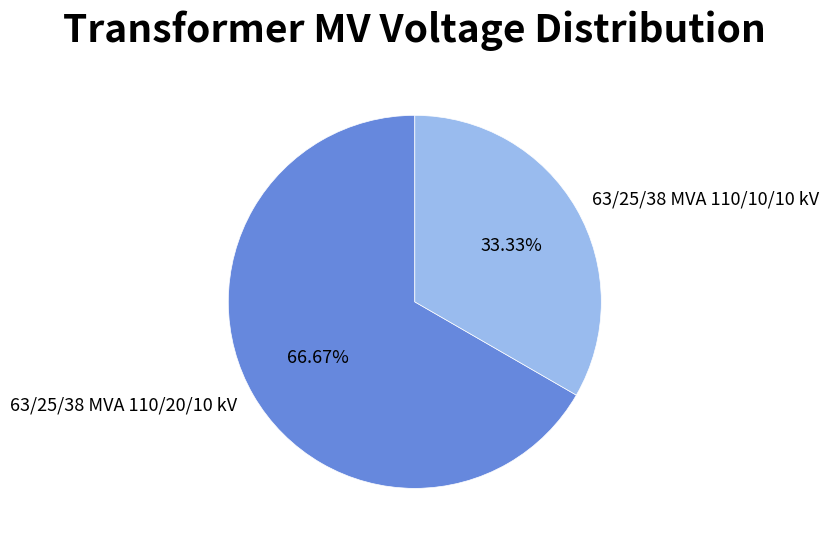

Is 63/25/38 MVA 110/10/10 kV the majority of the pie?

No